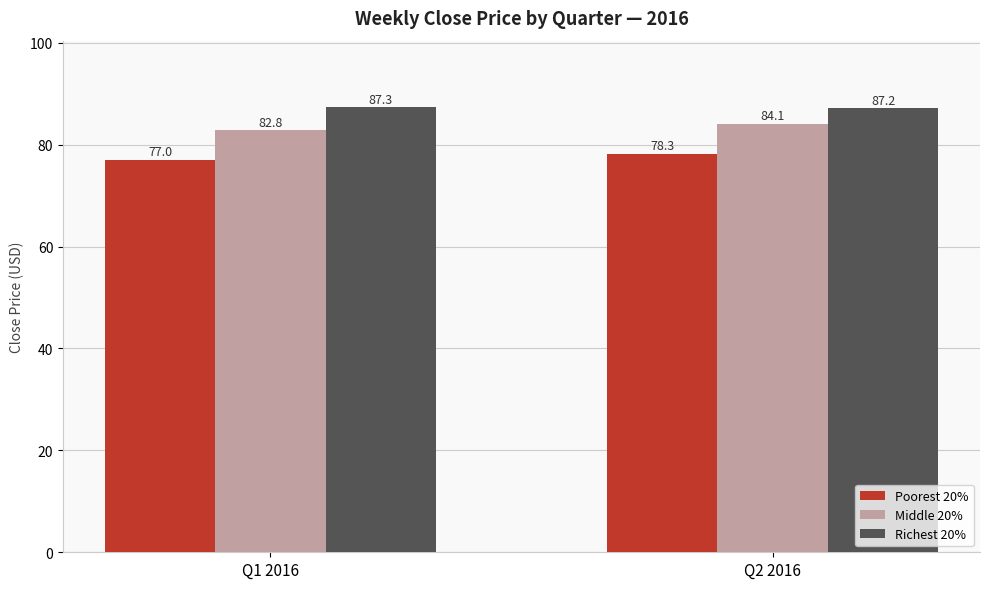

Reading left to right, list all the values displayed in this chart.

Poorest 20%: 77.0	78.3
Middle 20%: 82.8	84.1
Richest 20%: 87.3	87.2